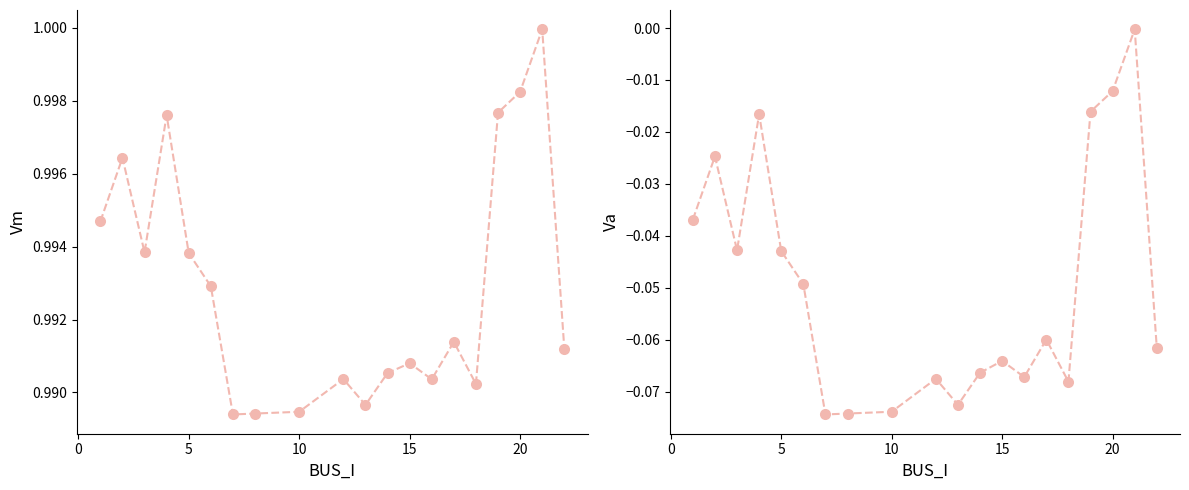

True or false: Vm and Va cross at least once.

False